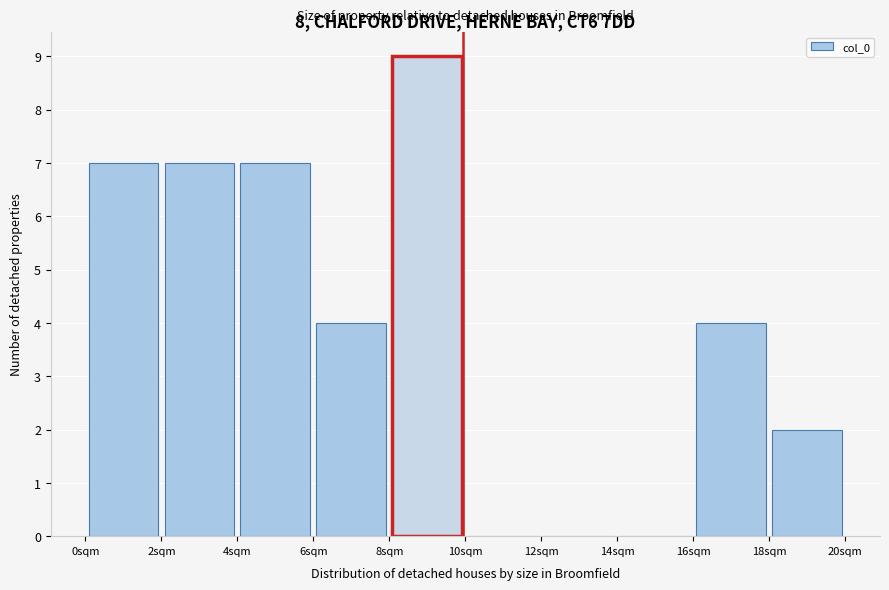

Which range on the x-axis has the tallest bar?

8 to 10